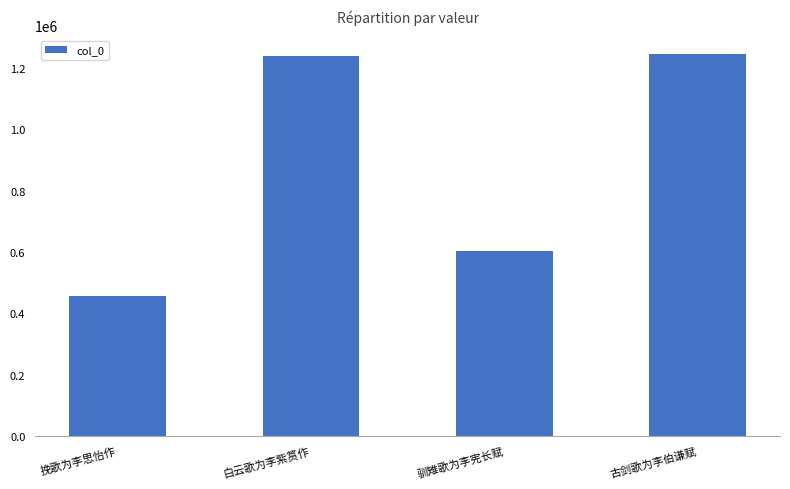

What value does the data have at 古剑歌为李伯谦赋?

1244098